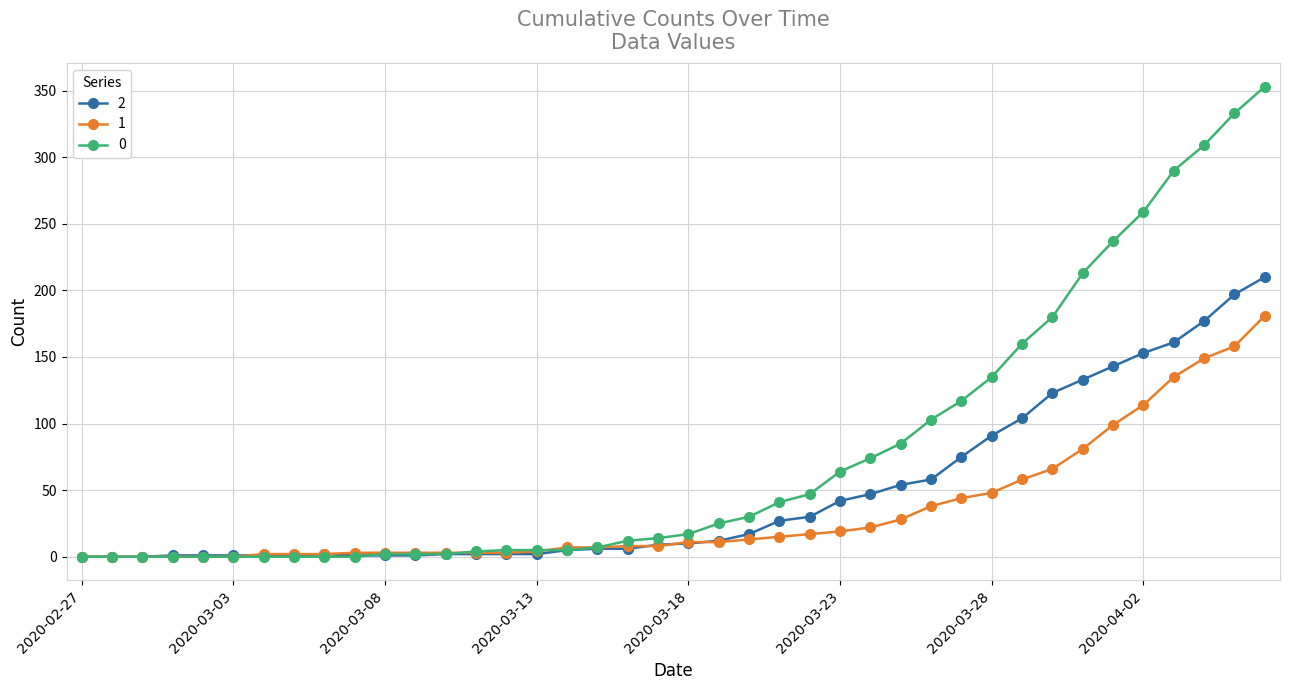

List the series in order of their overall mean, lowest first.

1, 2, 0